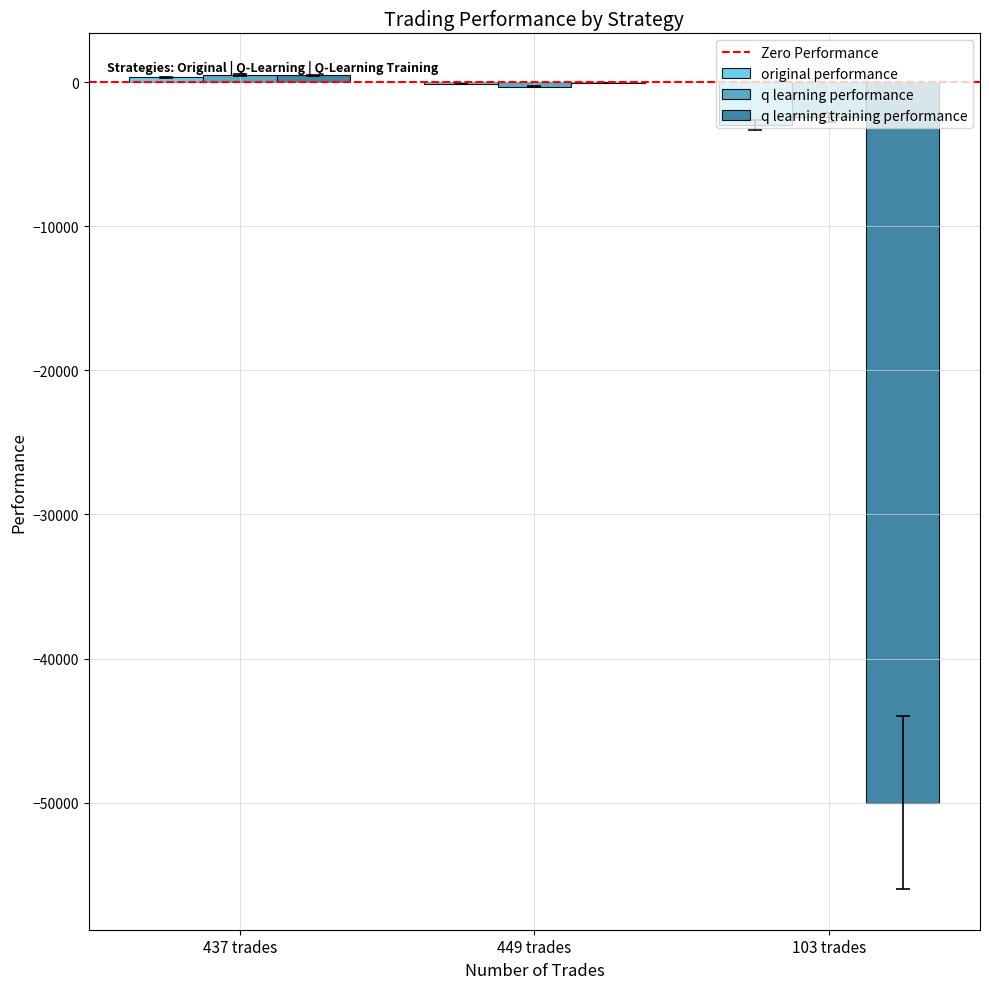

Which series changed the most between 437 trades and 103 trades?

q learning training performance